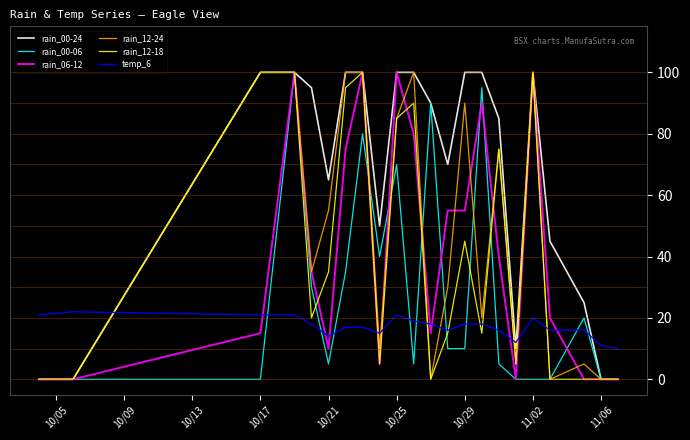

Which series has the largest total across all categories?

rain_00-24